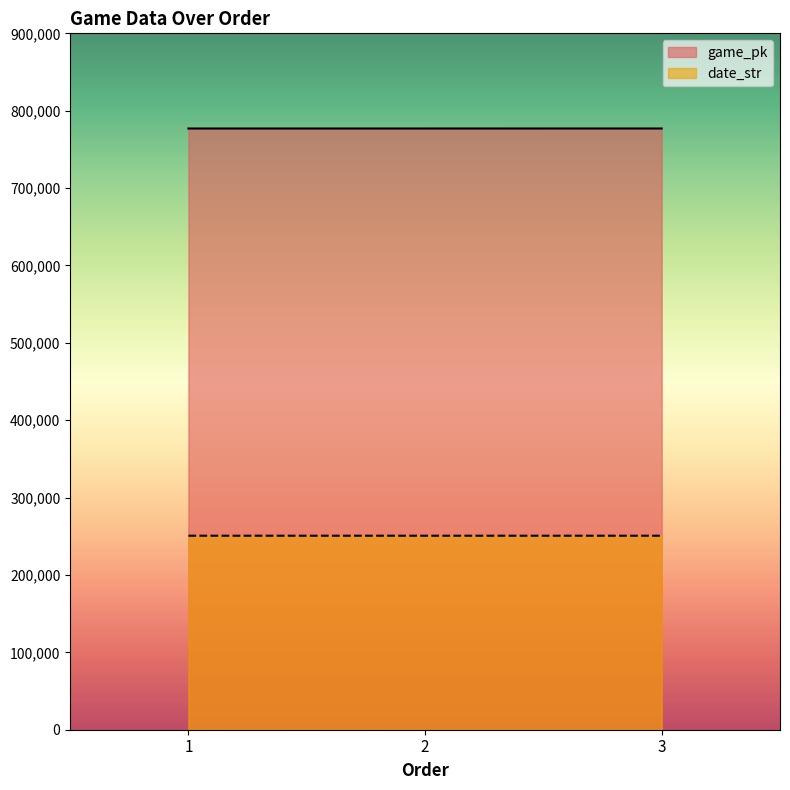

Rank the categories by game_pk value from highest to lowest.

3, 2, 1